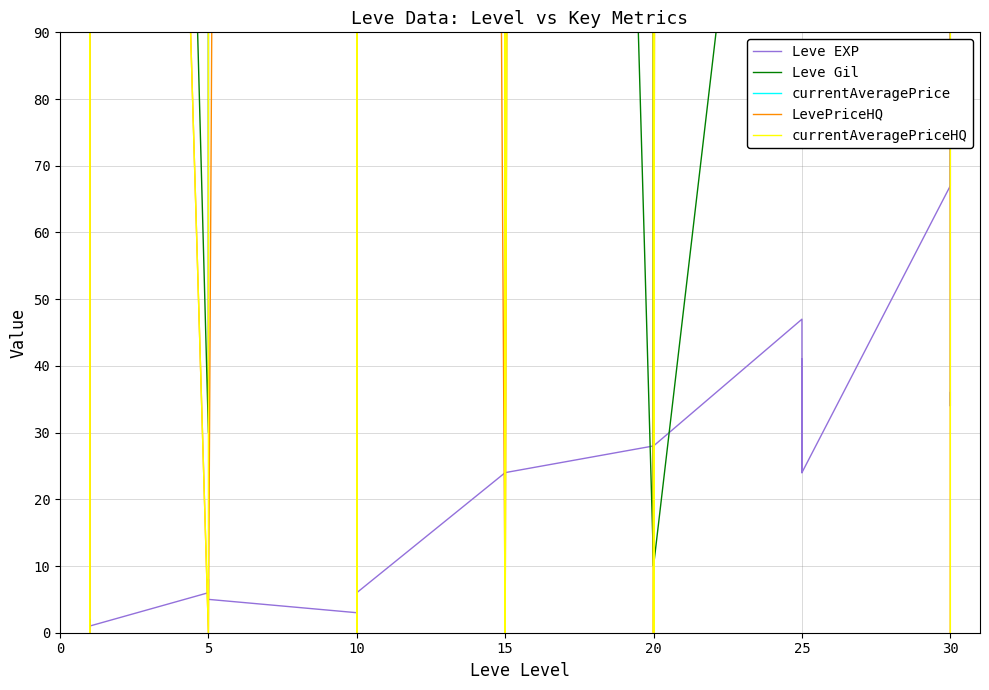

Where is currentAveragePrice nearest to the value 15324?

30